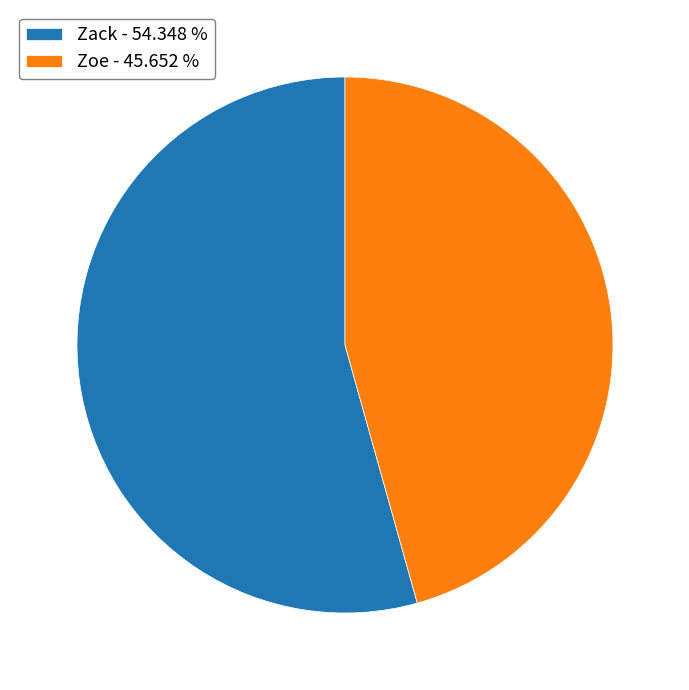

Which slice is the smallest?

Zoe